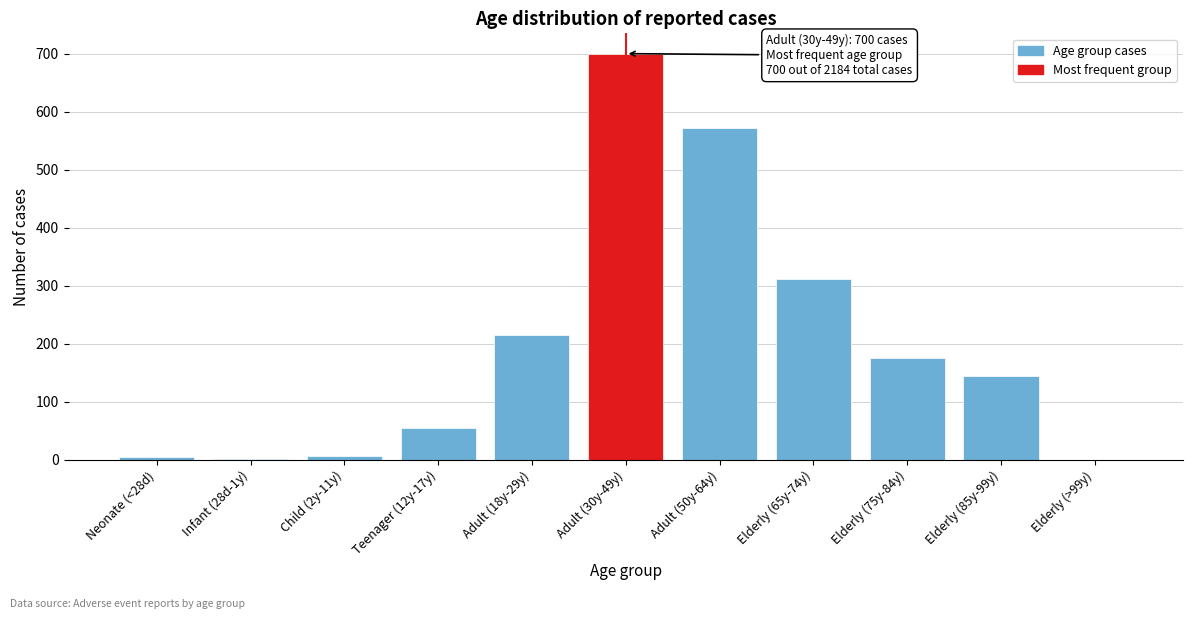

What is the change in value from Adult (18y-29y) to Adult (50y-64y)?

+356